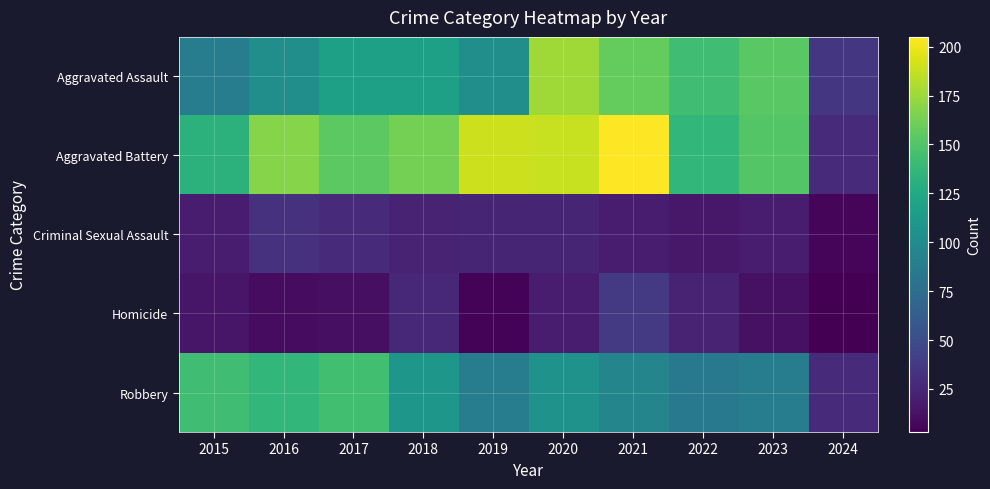

Rank the series by their maximum value, from lowest to highest.

Criminal Sexual Assault, Homicide, Robbery, Aggravated Assault, Aggravated Battery